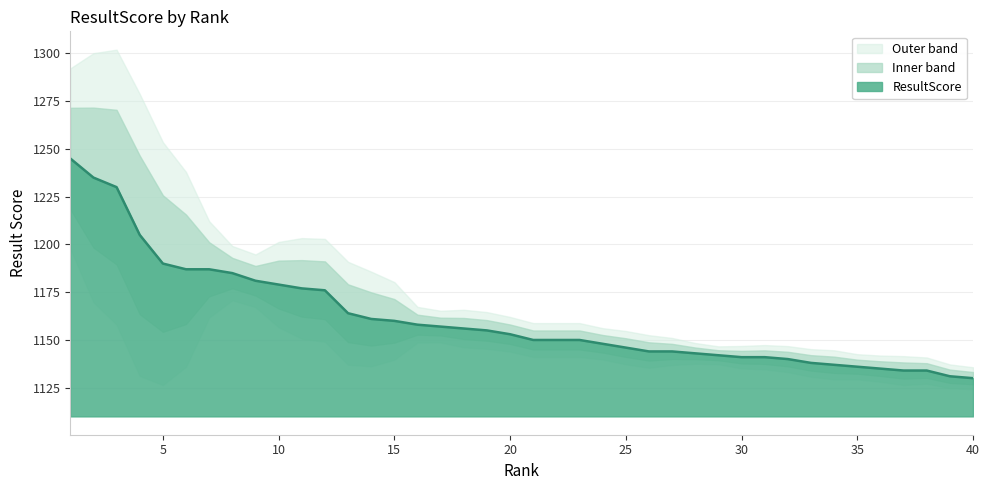

List the labels in order of value, smallest first.

40, 39, 37, 38, 36, 35, 34, 33, 32, 30, 31, 29, 28, 26, 27, 25, 24, 21, 22, 23, 20, 19, 18, 17, 16, 15, 14, 13, 12, 11, 10, 9, 8, 6, 7, 5, 4, 3, 2, 1